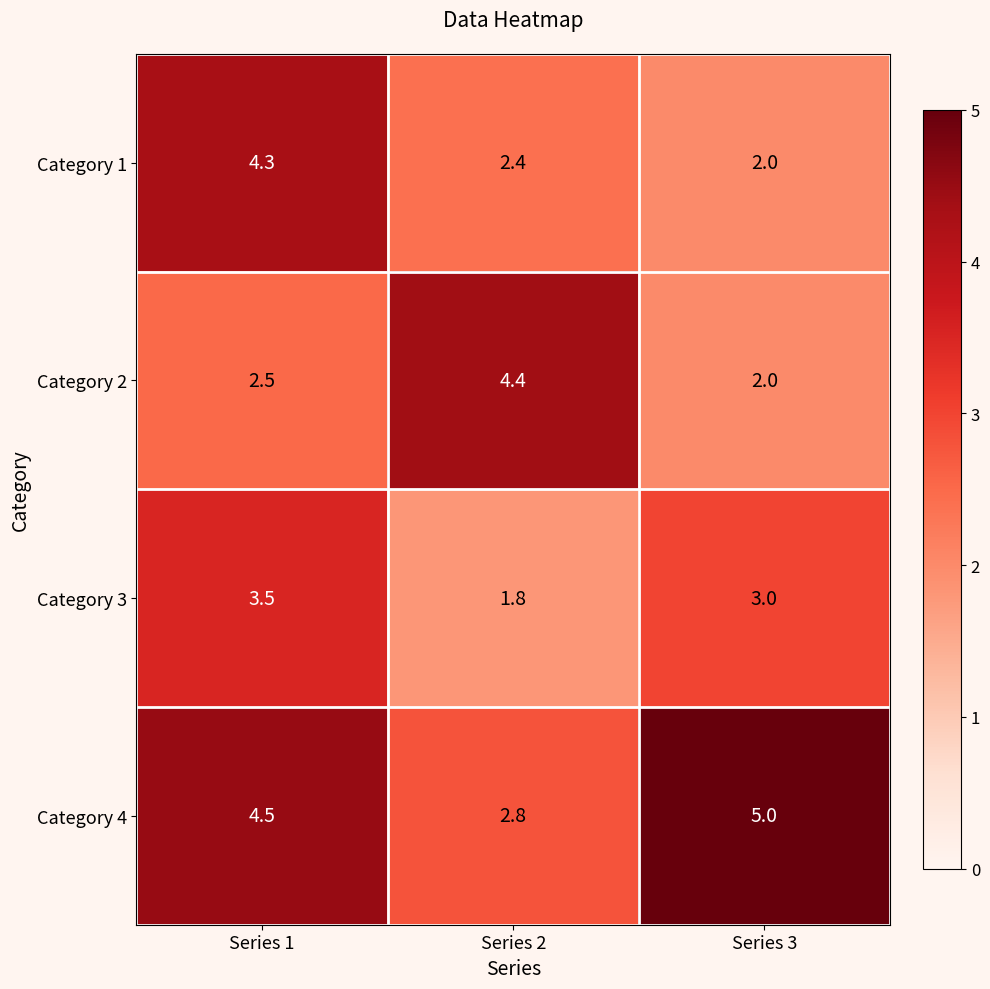

What is the difference between the highest and lowest values at Series 1?

2.0